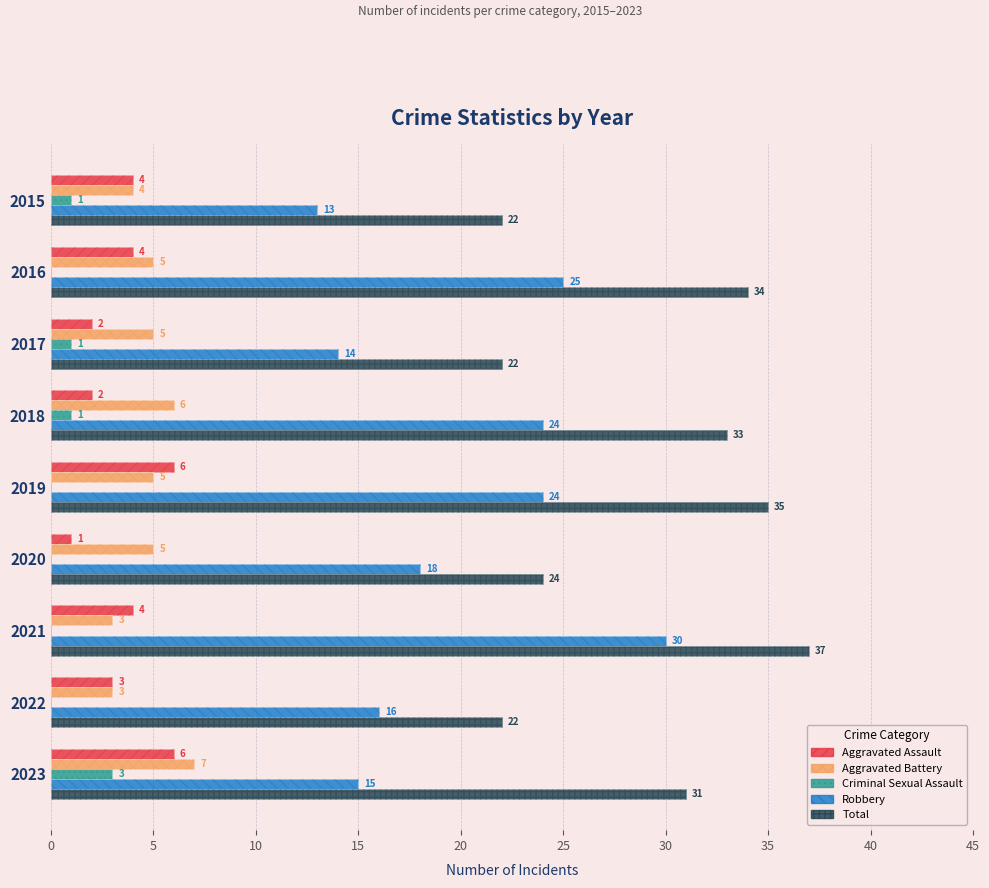

Which series has the largest total across all categories?

Total